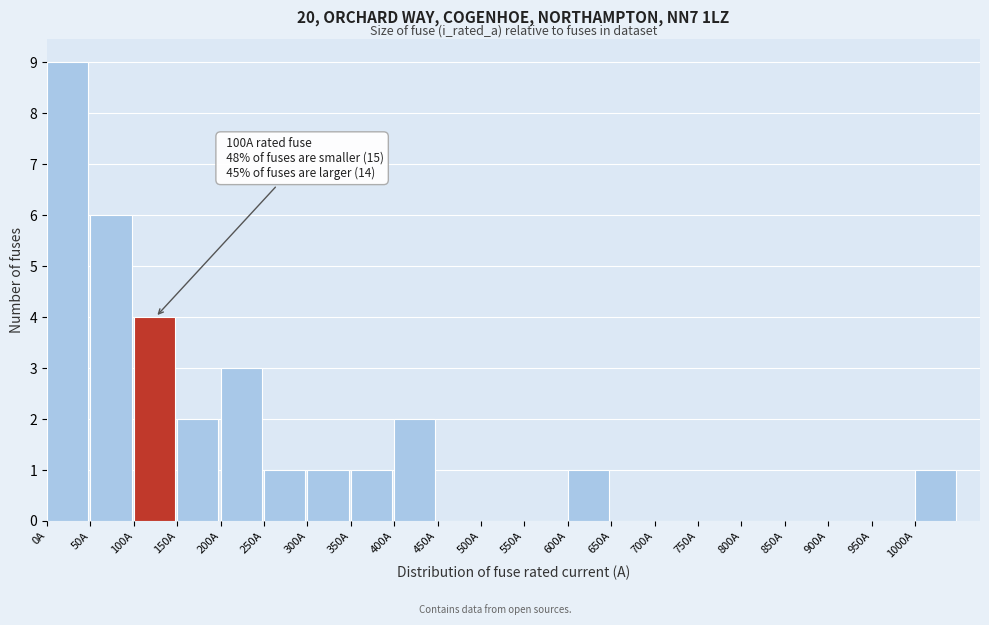

Which range on the x-axis has the tallest bar?

0 to 50